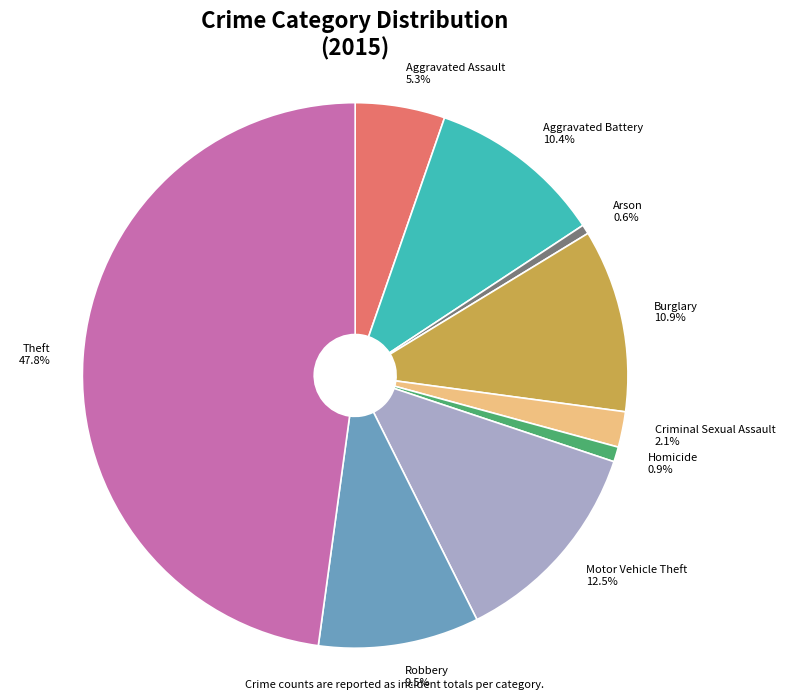

What is the largest slice in the pie chart?

Theft